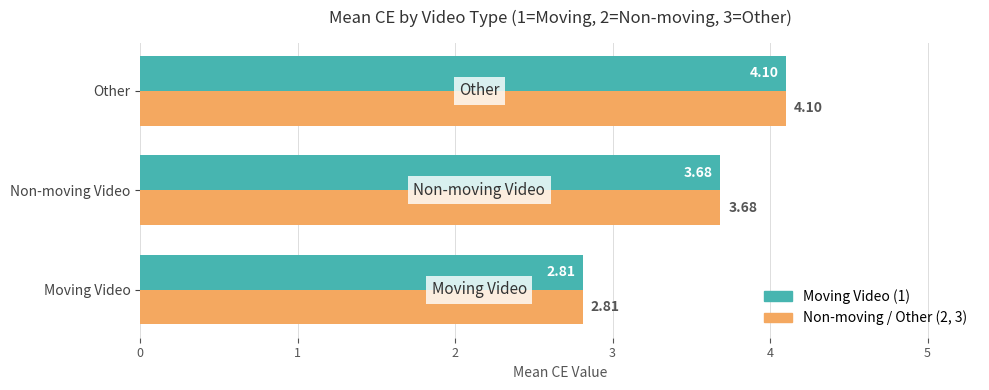

Which category has the lowest value across all series?

Moving Video